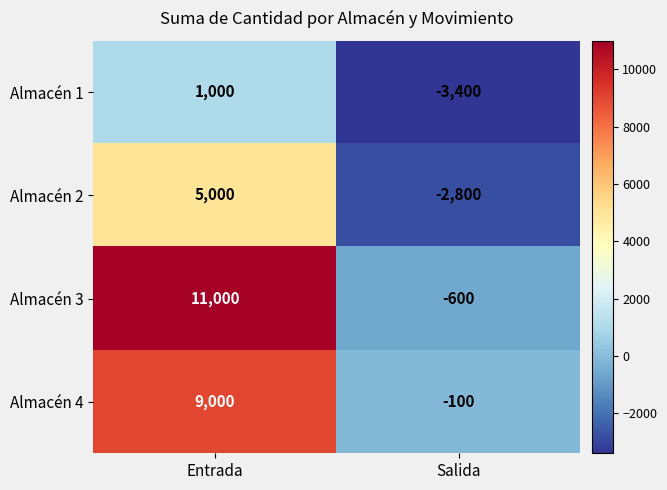

What is the spread (max minus min) of values at Entrada?

10000